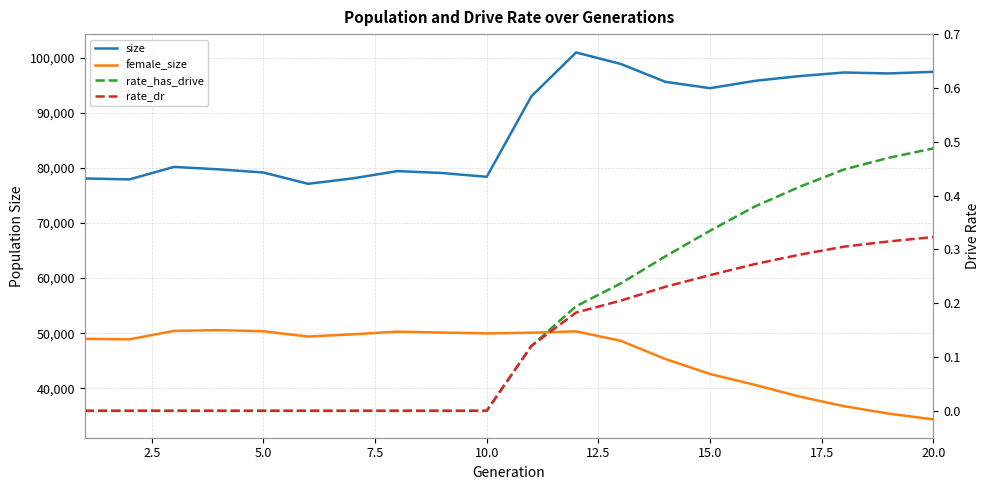

Between 7.5 and 10.0, which is larger?

7.5